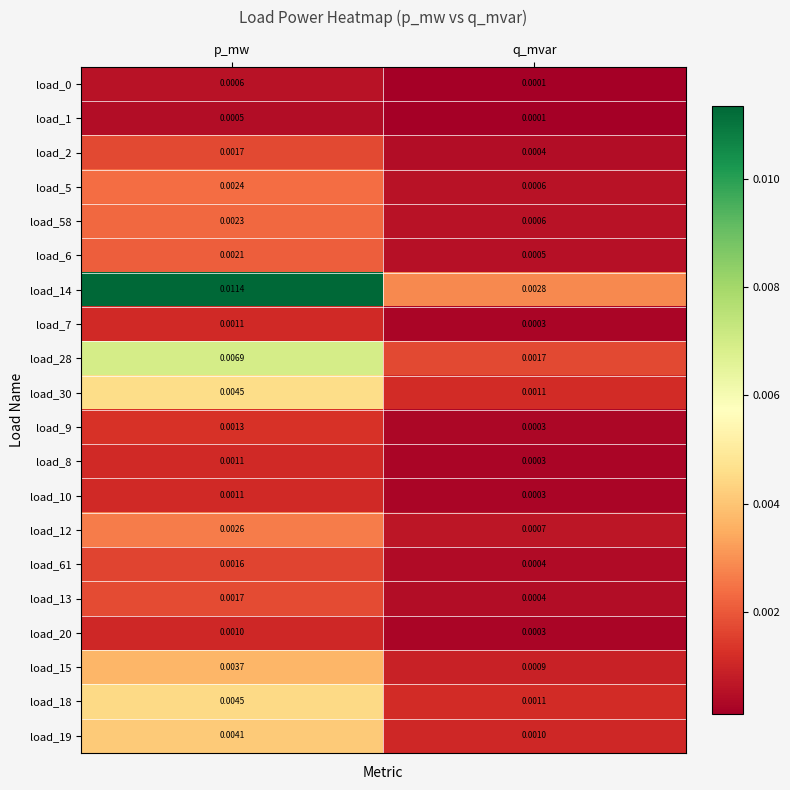

At which category does the chart reach its peak across all series?

p_mw